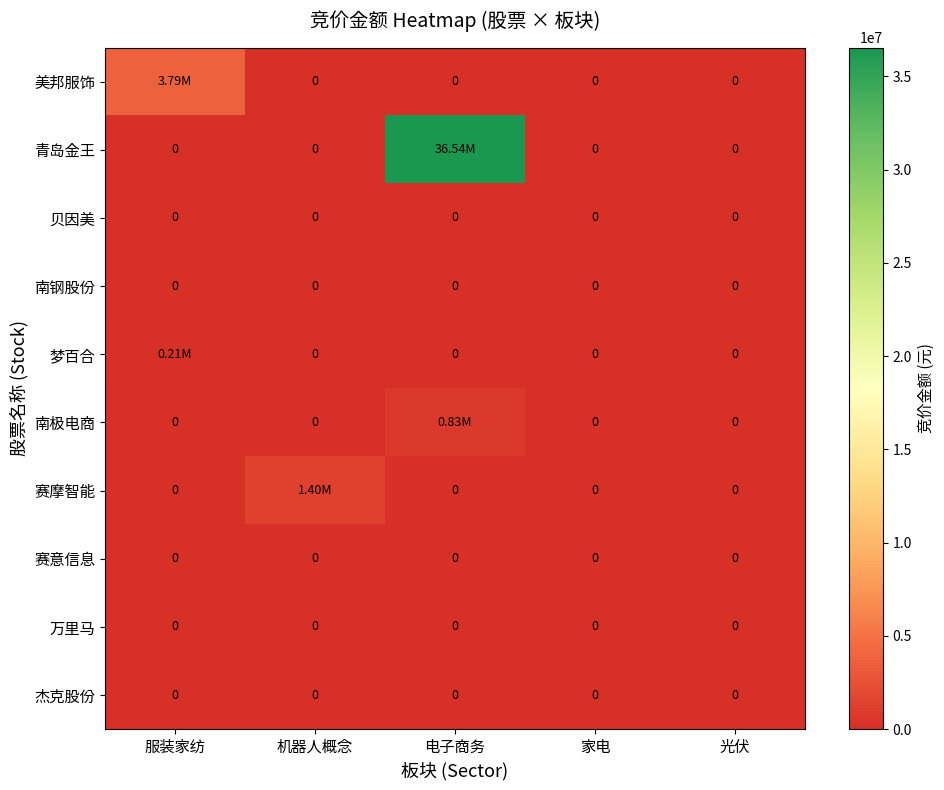

Where is 青岛金王 nearest to the value 18271710?

服装家纺